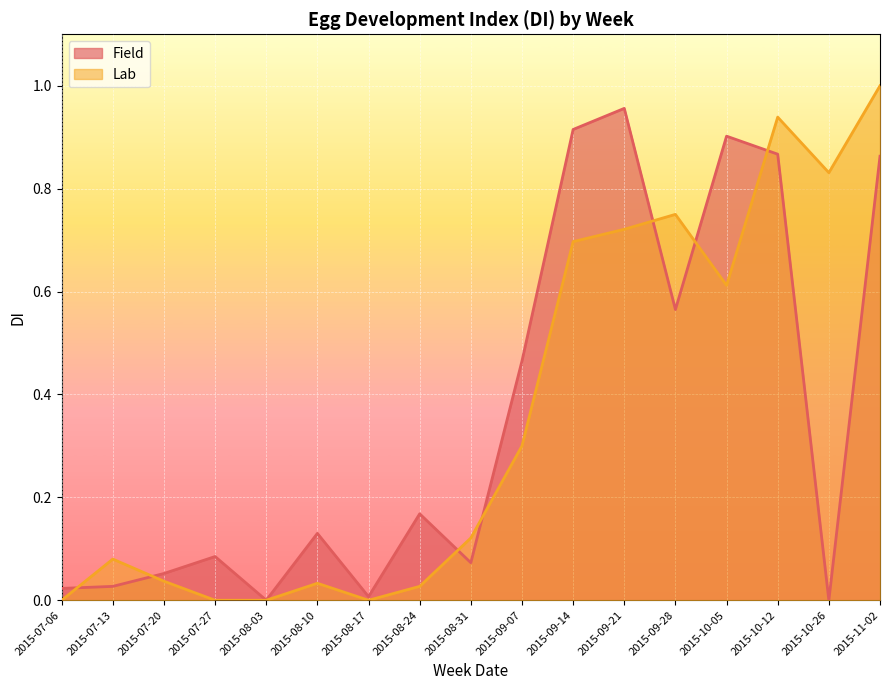

Where do Field and Lab first cross each other?

2015-07-06 and 2015-07-13